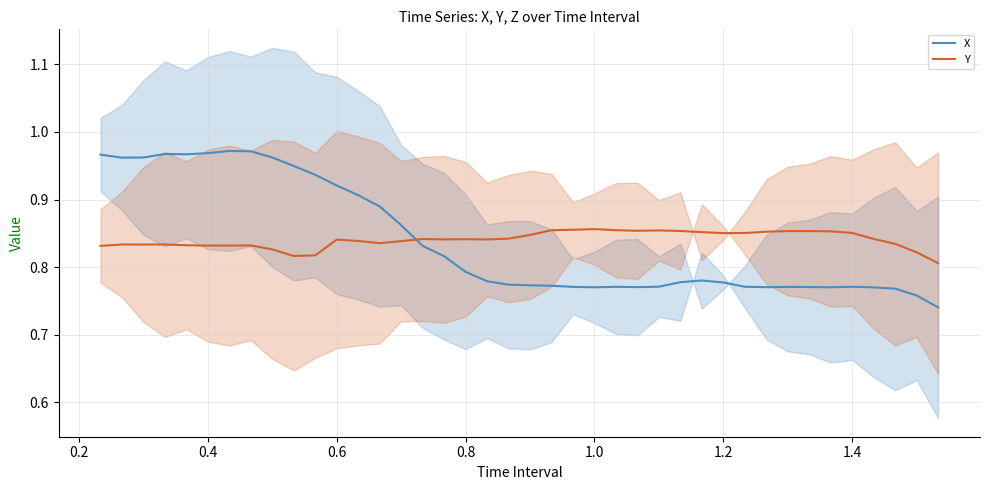

True or false: Y and X intersect in this chart.

True